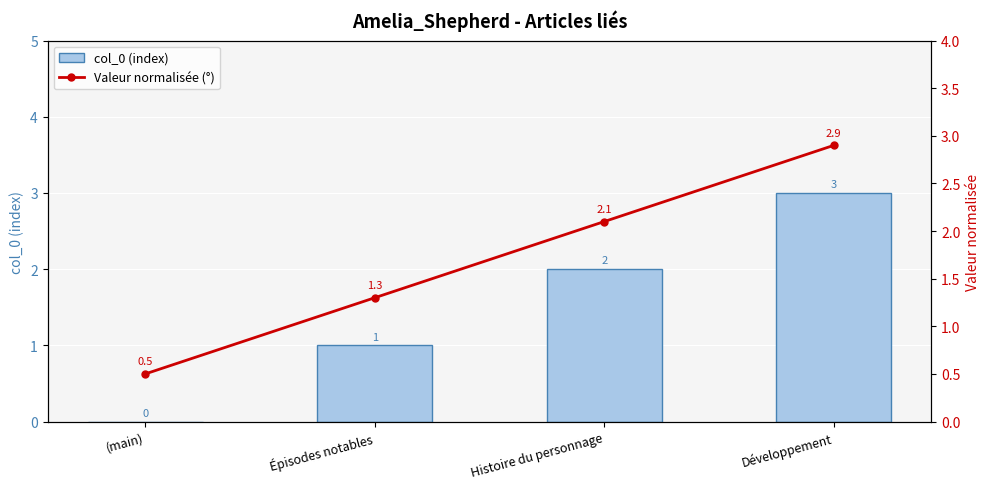

How many series are shown in this chart?

2